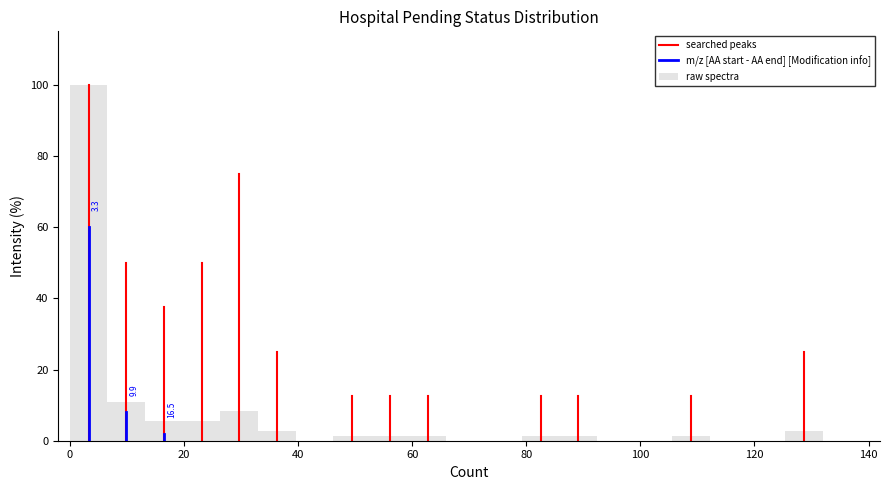

Read against the x-axis, roughly where is the centre of the tallest bar?

4